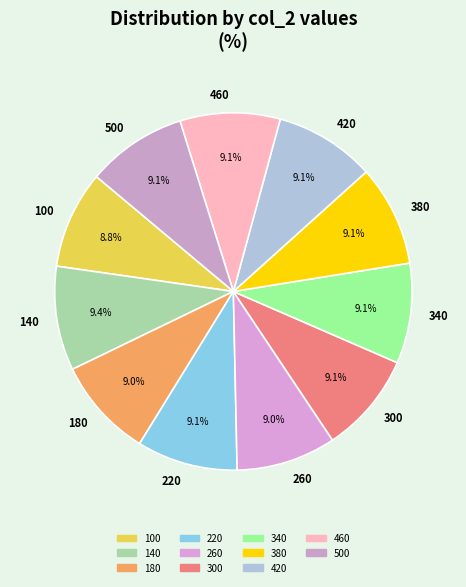

What is the ratio of the value at 300 to the value at 420?

1.0